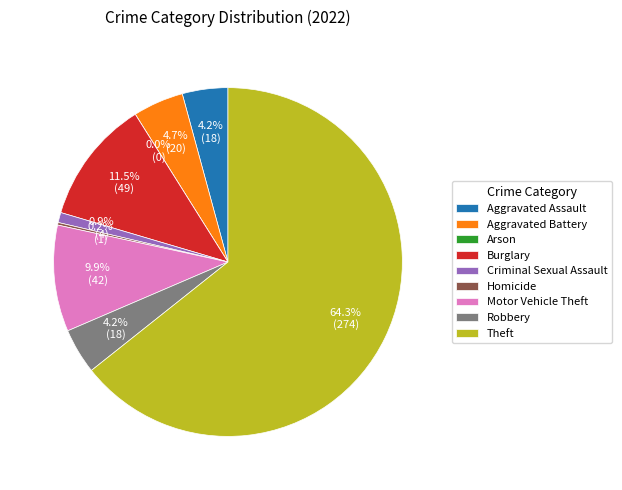

What is the total percentage of Theft and Homicide?

64.6%